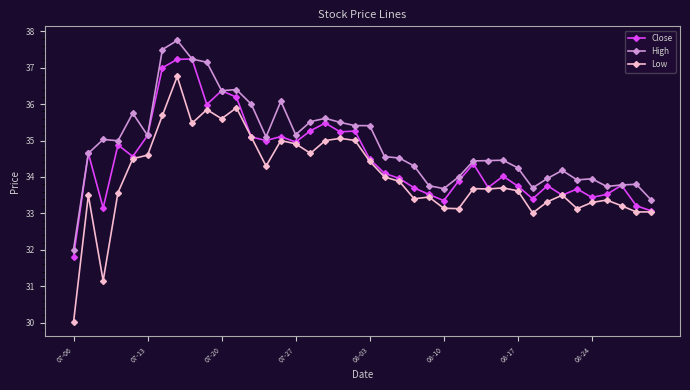

Is this an area chart (filled region under the line)?

No